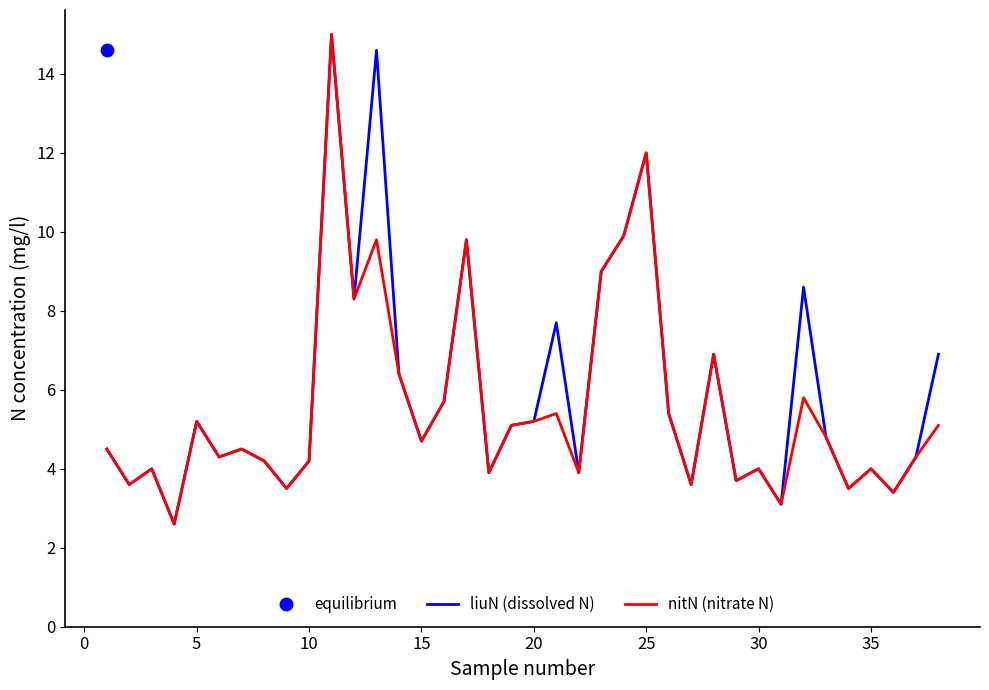

What is the total value across all series at 20?

10.4